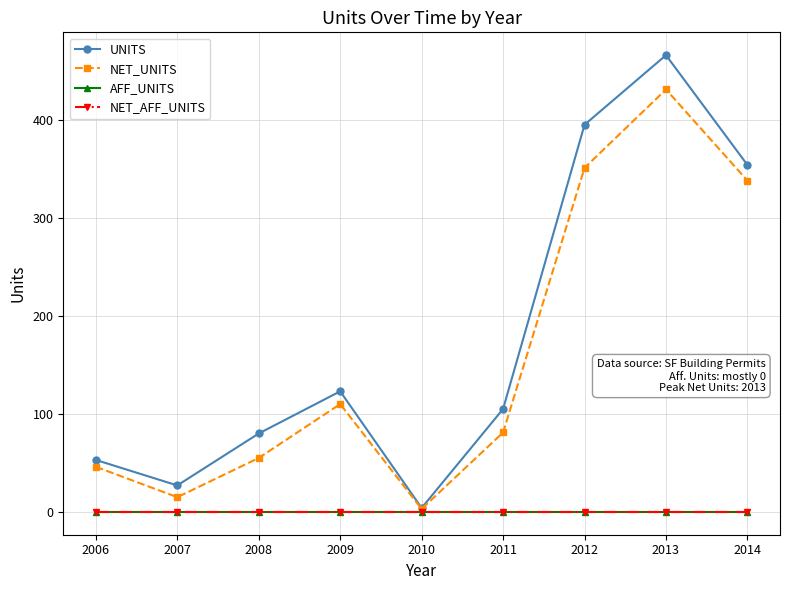

At which label is NET_AFF_UNITS closest to 0?

2006